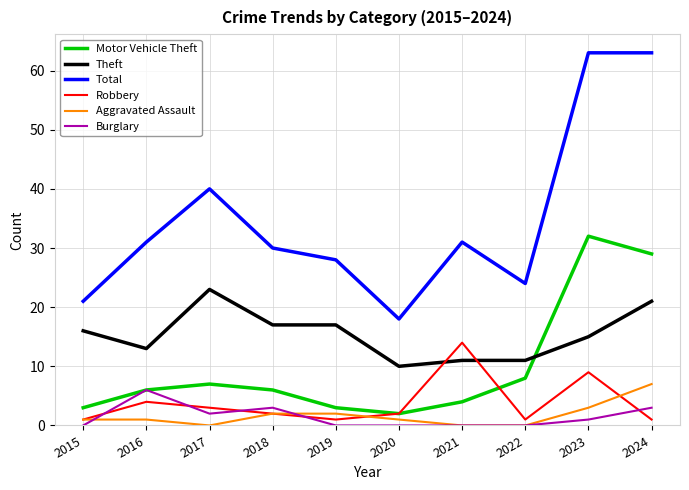

Reading left to right, extract all data points from this chart.

Motor Vehicle Theft: 2015=3	2016=6	2017=7	2018=6	2019=3	2020=2	2021=4	2022=8	2023=32	2024=29
Theft: 2015=16	2016=13	2017=23	2018=17	2019=17	2020=10	2021=11	2022=11	2023=15	2024=21
Total: 2015=21	2016=31	2017=40	2018=30	2019=28	2020=18	2021=31	2022=24	2023=63	2024=63
Robbery: 2015=1	2016=4	2017=3	2018=2	2019=1	2020=2	2021=14	2022=1	2023=9	2024=1
Aggravated Assault: 2015=1	2016=1	2017=0	2018=2	2019=2	2020=1	2021=0	2022=0	2023=3	2024=7
Burglary: 2015=0	2016=6	2017=2	2018=3	2019=0	2020=0	2021=0	2022=0	2023=1	2024=3